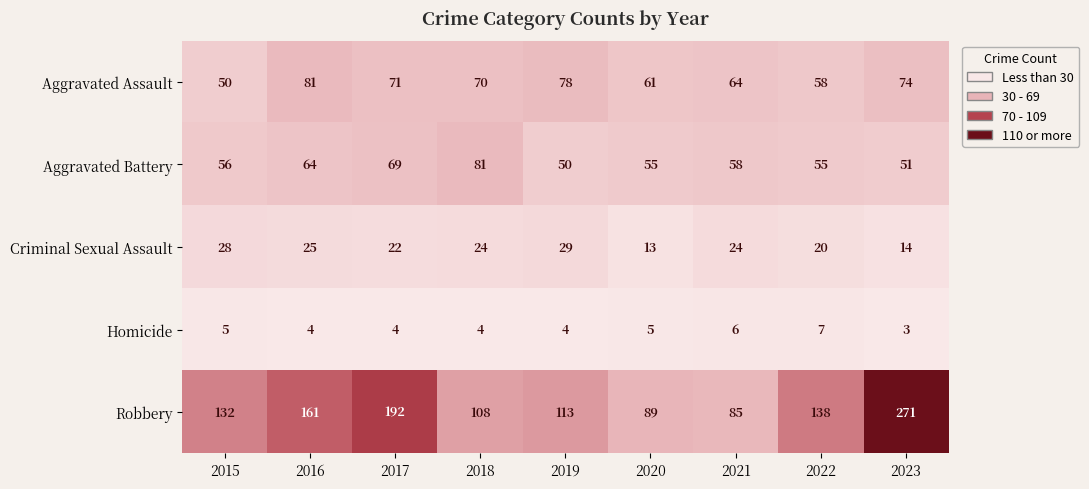

Which series changed the most between 2015 and 2020?

Robbery